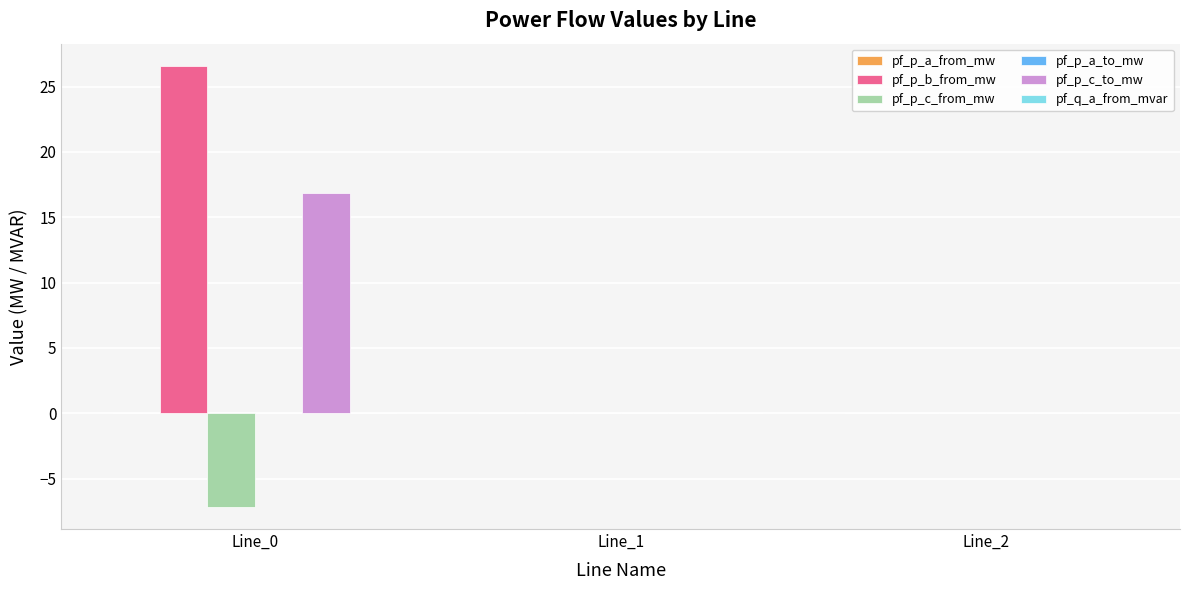

True or false: pf_p_c_to_mw has a value of 22.1 at Line_0.

False